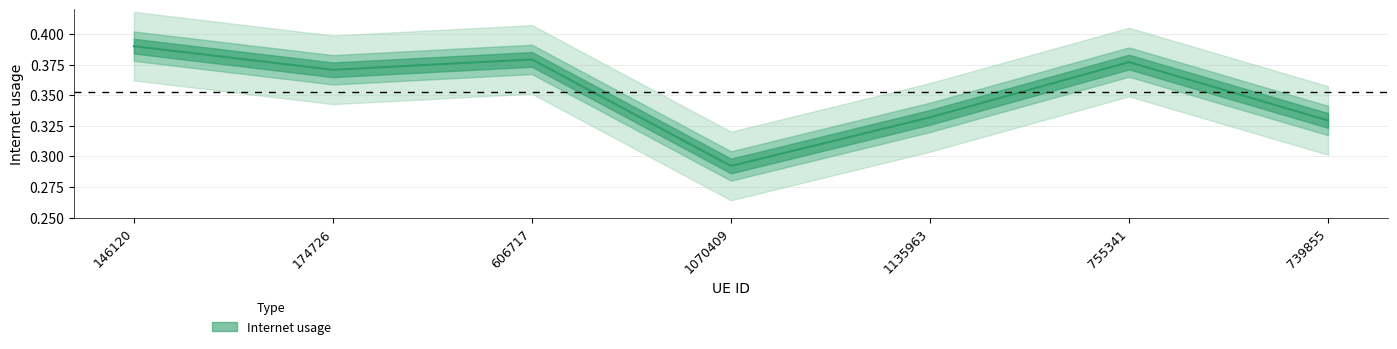

Is this an area chart (filled region under the line)?

No